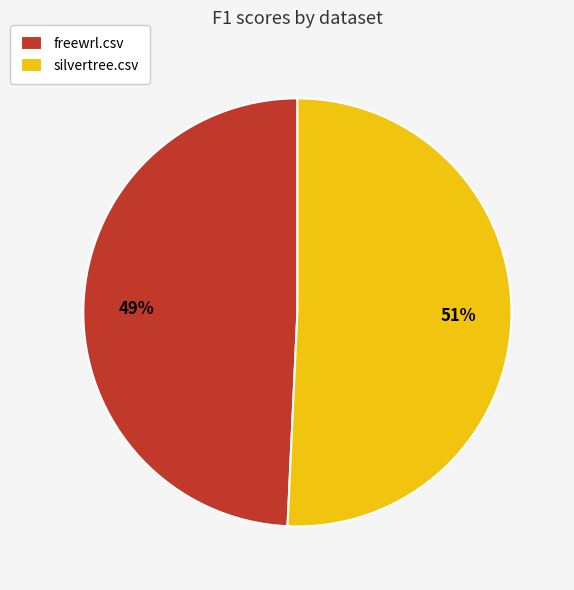

Is it true that freewrl.csv is 41% of the pie?

False